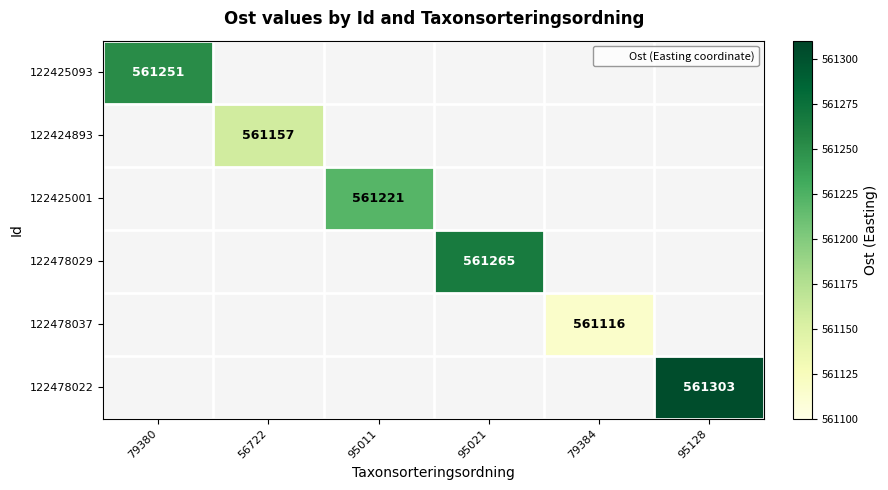

How many positive values does the 122425001 series have?

1